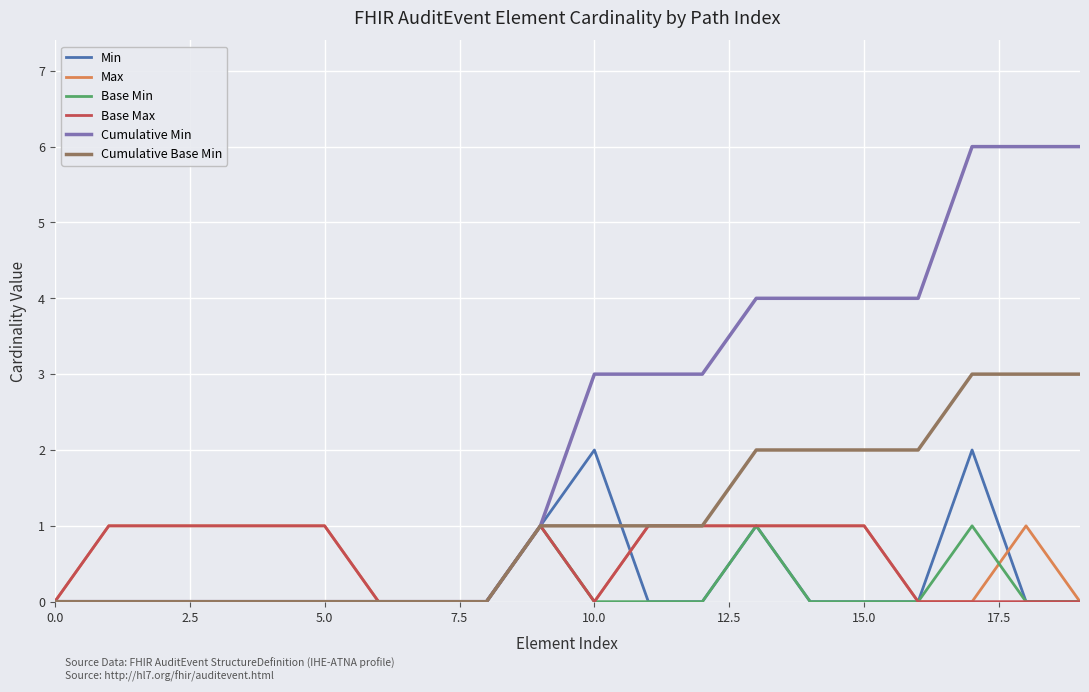

Which series has the largest total across all categories?

Cumulative Min